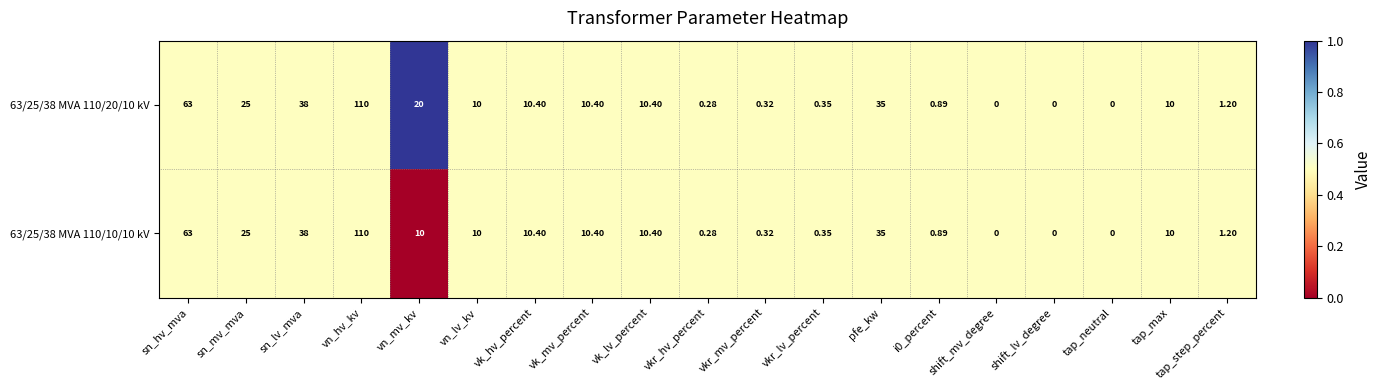

At which label does 63/25/38 MVA 110/20/10 kV reach its peak?

vn_hv_kv